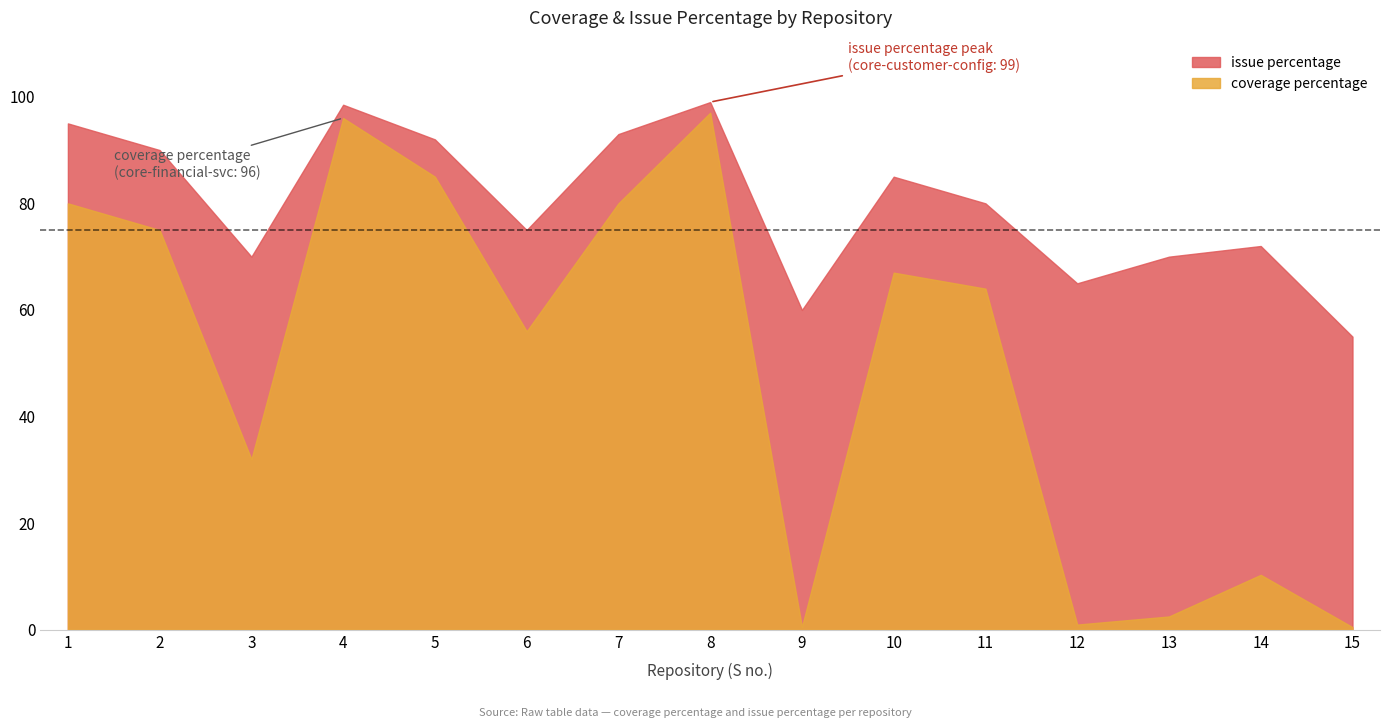

True or false: coverage percentage and issue percentage cross at least once.

False